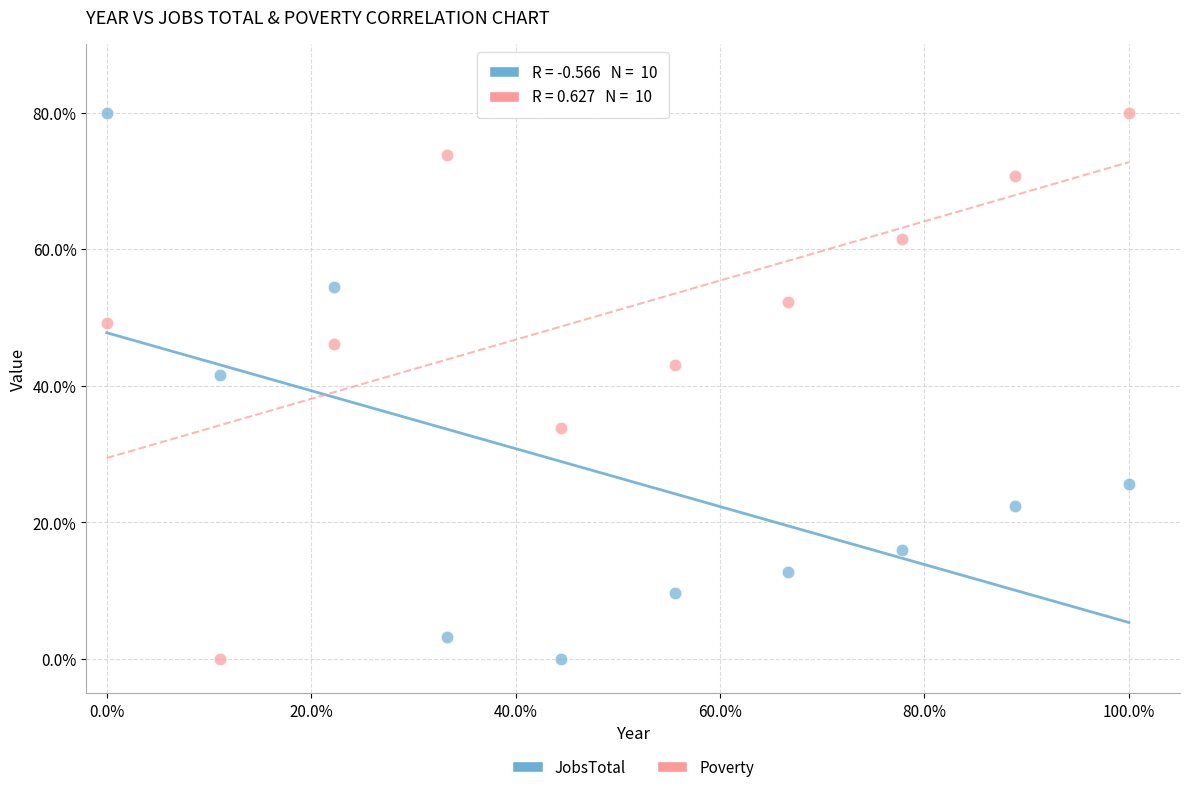

Across all data points, what is the range of X values (max minus min)?

100.0